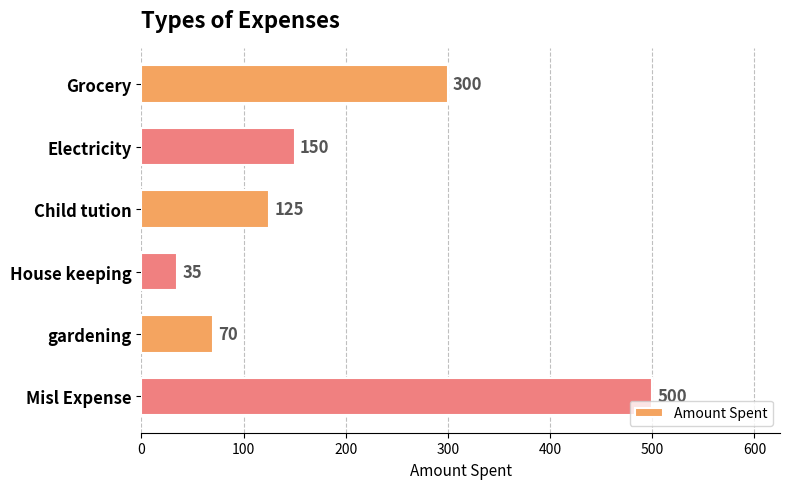

The chart shows a value of 215 at Child tution. True or false?

False